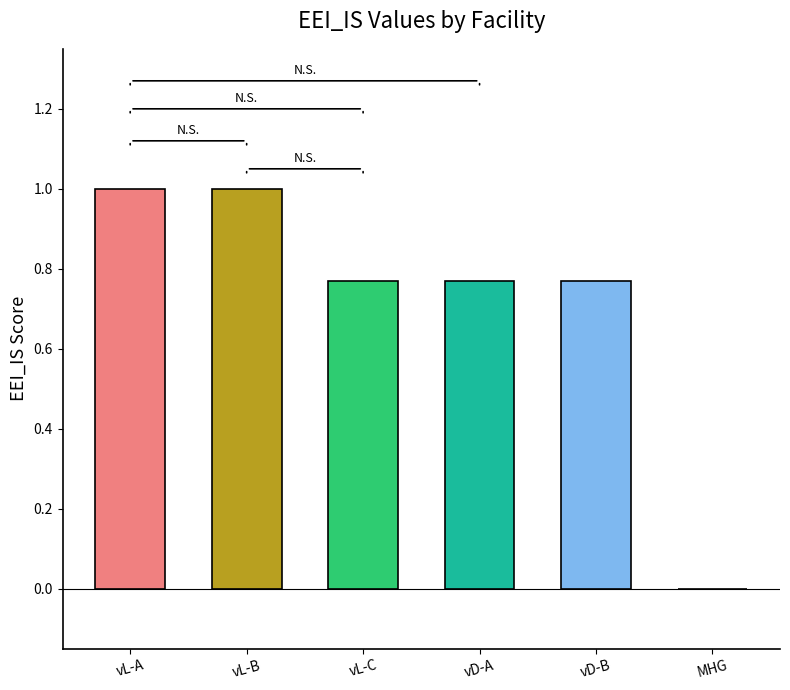

How many data points are above 0?

5